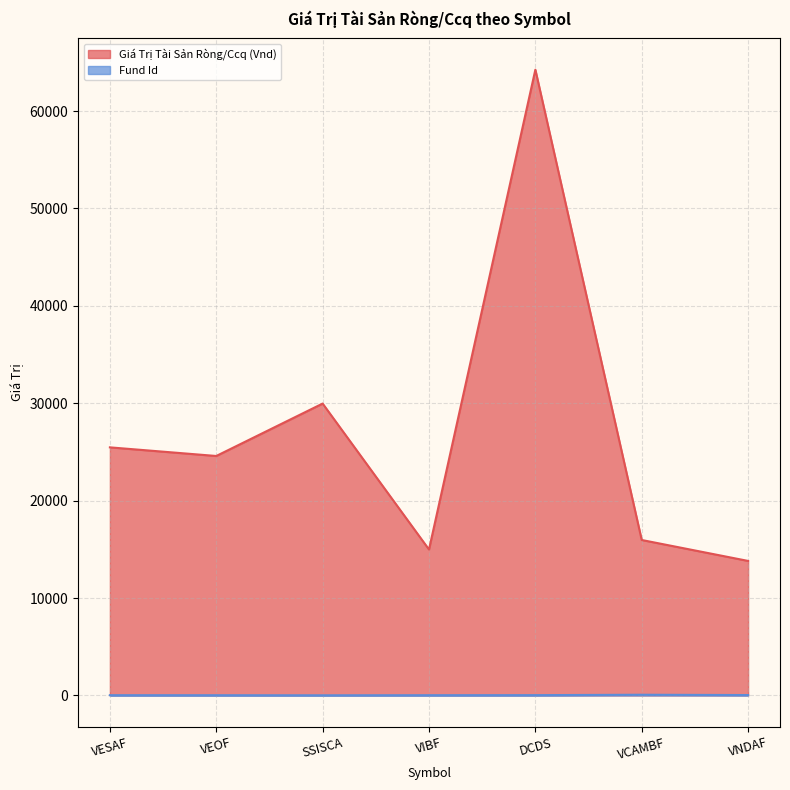

Reading left to right, transcribe all the data shown in this chart.

Giá Trị Tài Sản Ròng/Ccq (Vnd): 25471.5	24585.8	29968.9	14982.7	64251.4	15959.9	13810.2
Fund Id: 23.0	20.0	11.0	22.0	28.0	70.0	38.0